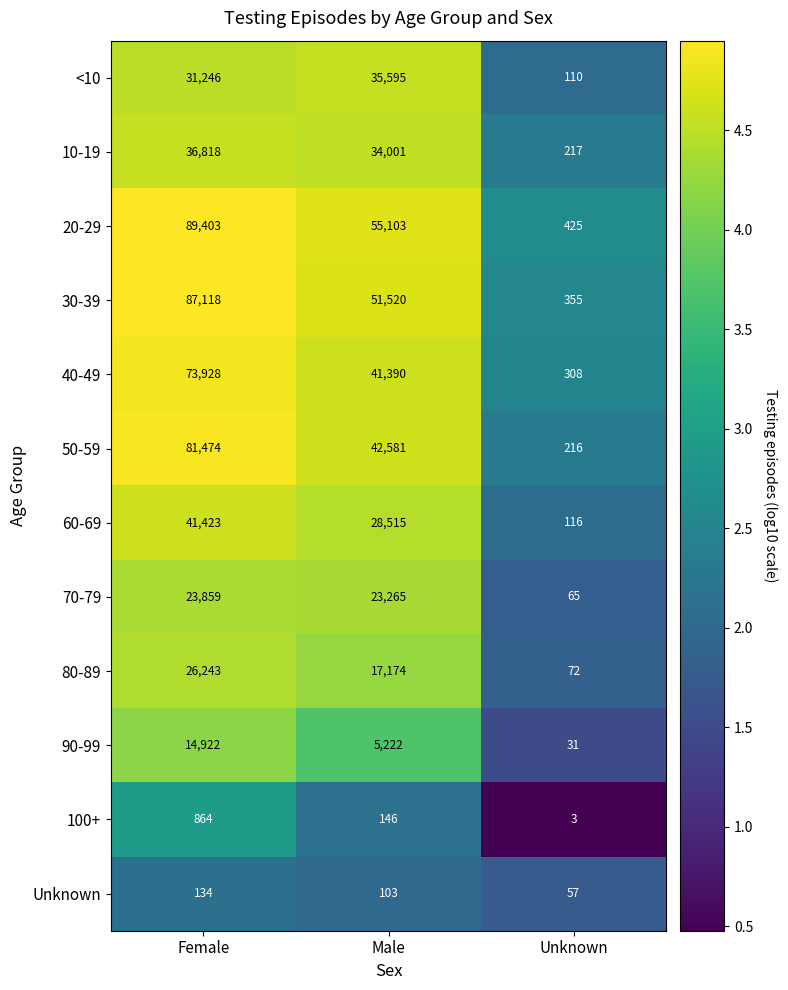

What is the smallest value displayed?

3